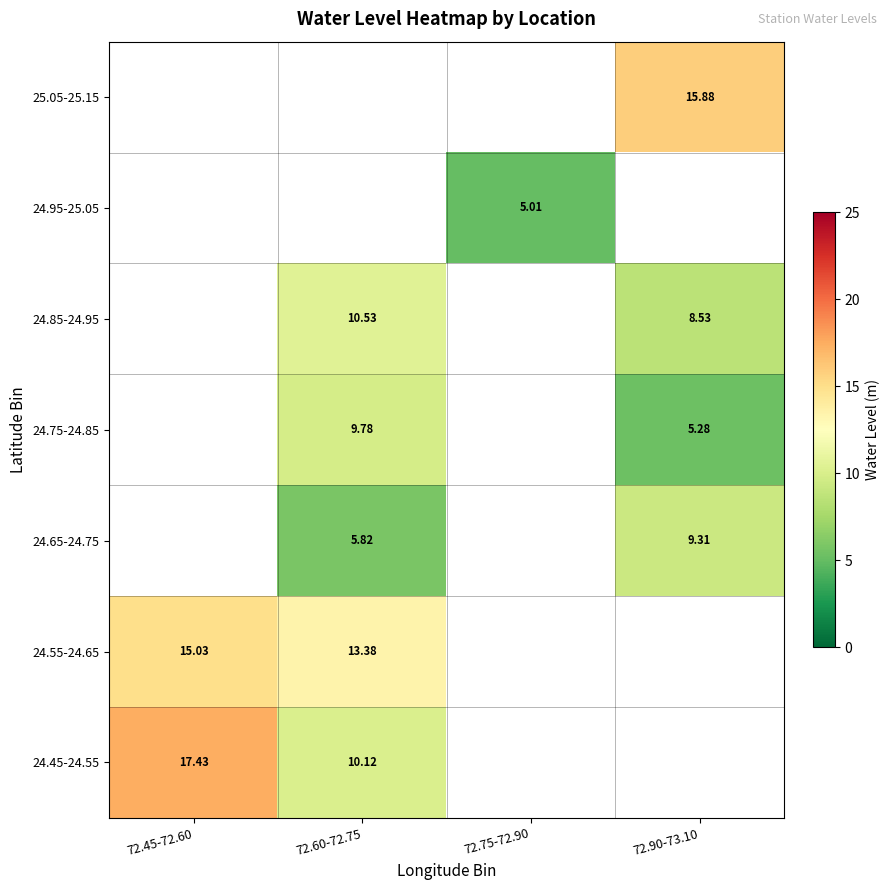

How many values in 24.65-24.75 are above zero?

2